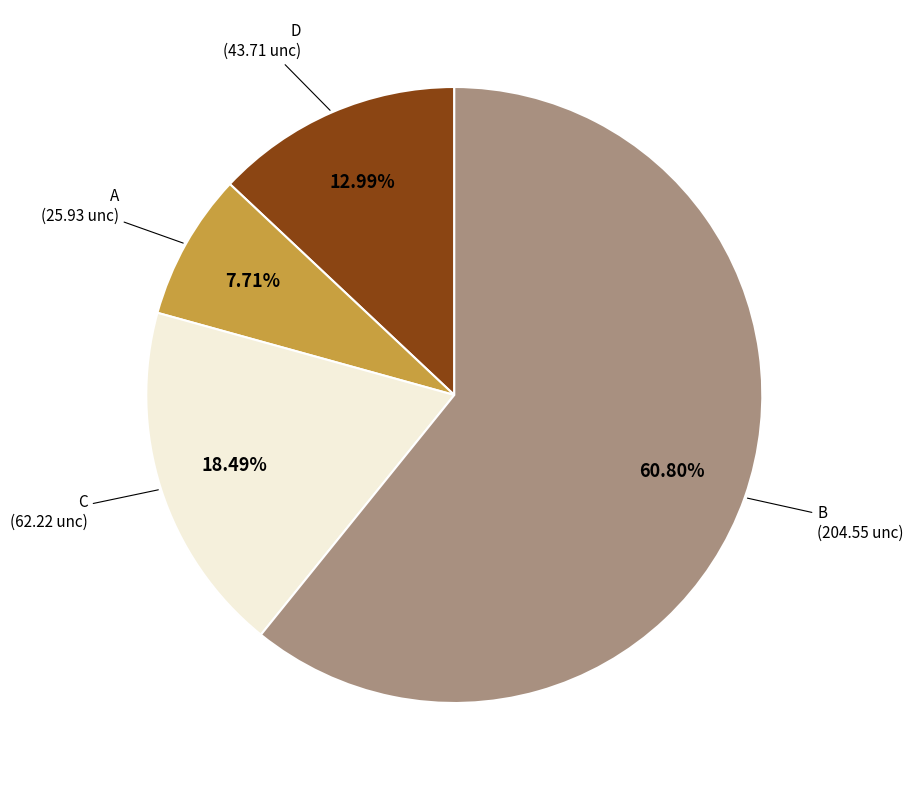

Between D and B, which is larger?

B